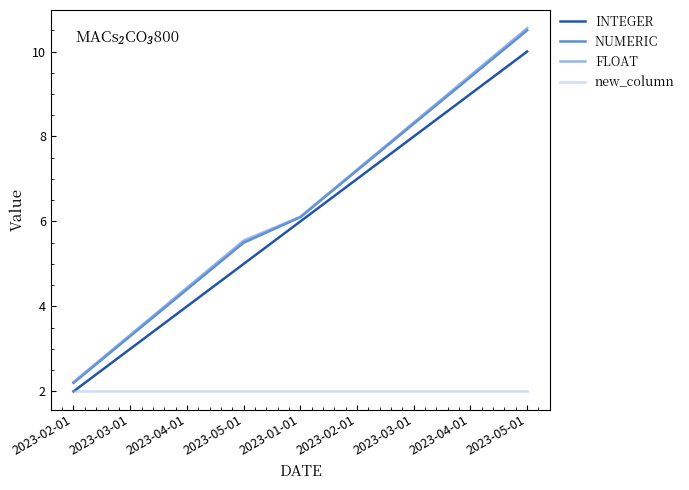

What is the label of the 2nd point from the right?

2023-04-01